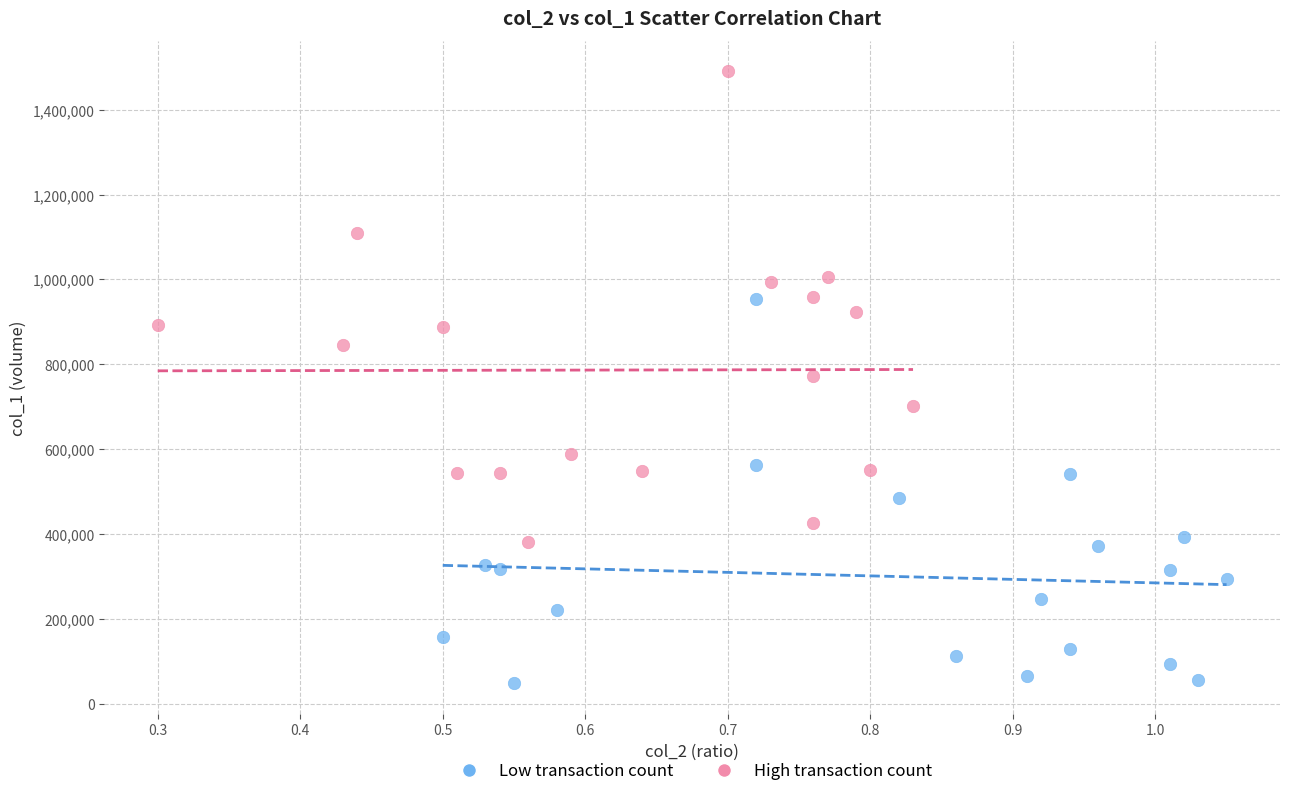

Which series contains the highest Y value?

High transaction count